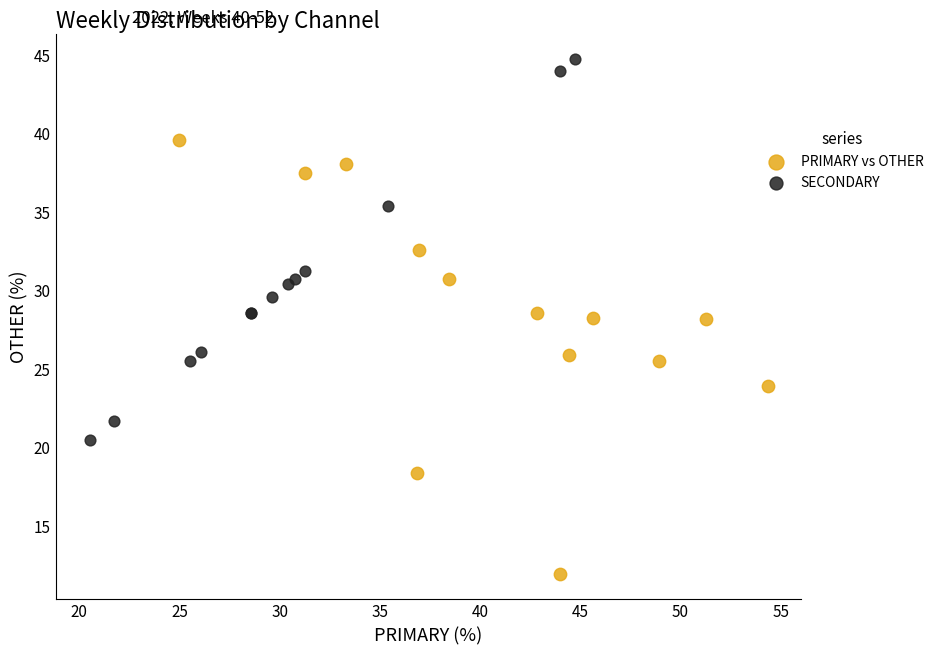

Which series has the largest Y range (max minus min)?

PRIMARY vs OTHER